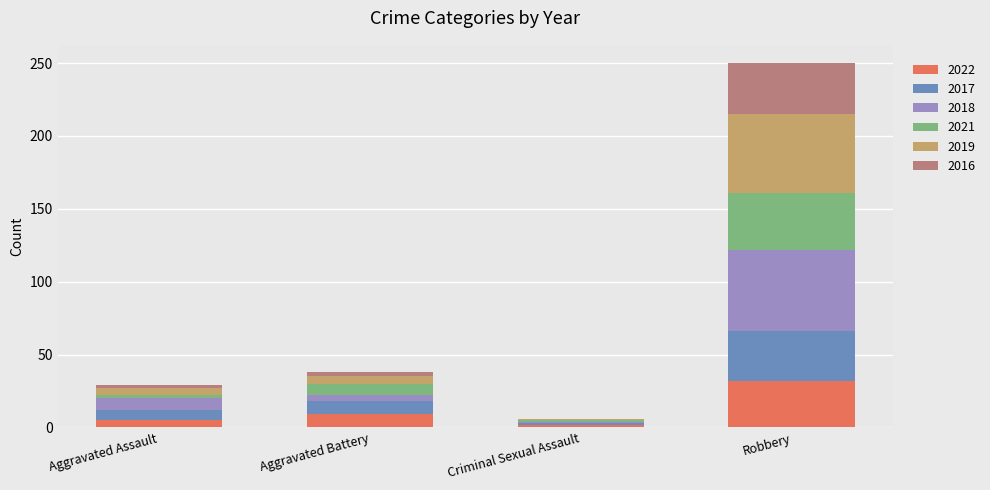

What are all the series names shown in the legend?

2022, 2017, 2018, 2021, 2019, 2016